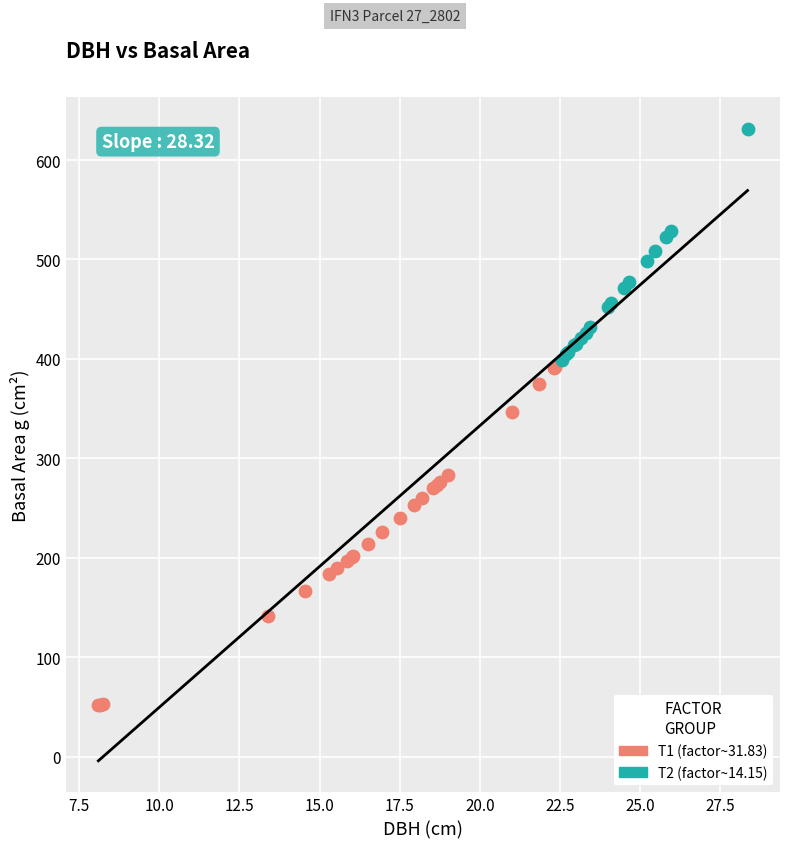

Which series contains the lowest Y value?

T1 (factor~31.83)